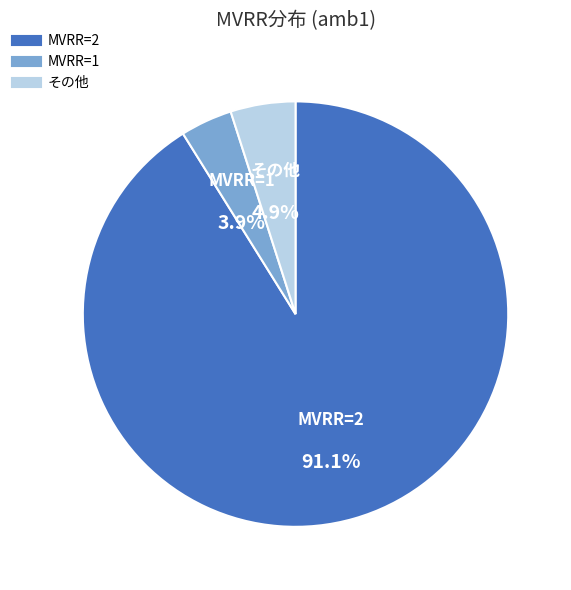

Does any single category account for the majority?

Yes